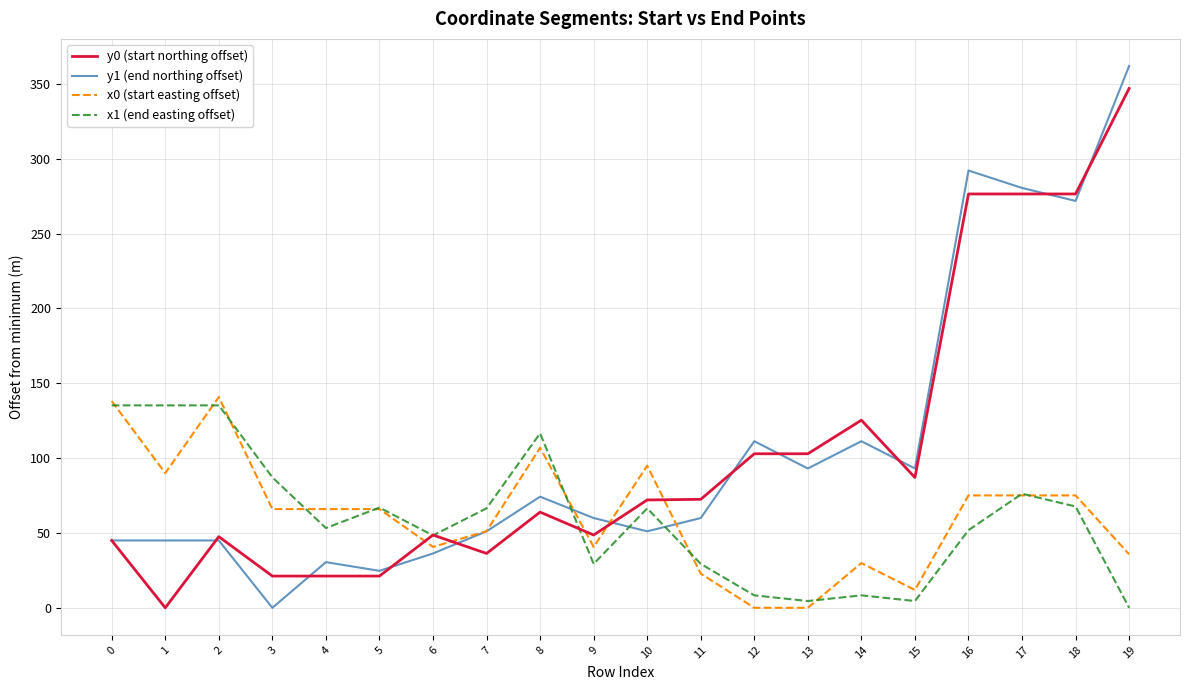

Which series has the largest range (max minus min)?

y1 (end northing offset)